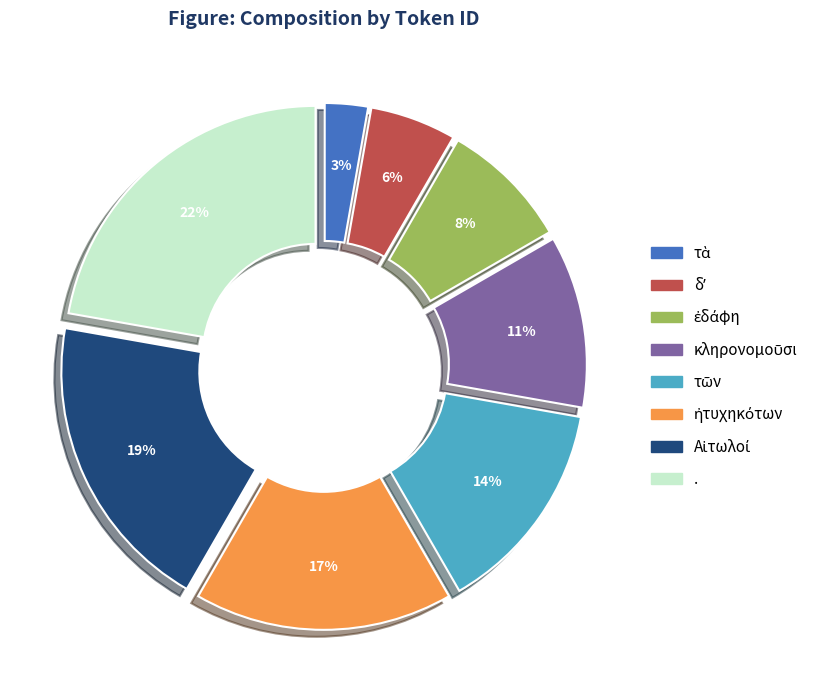

To the nearest percent, what is the average slice percentage?

12%